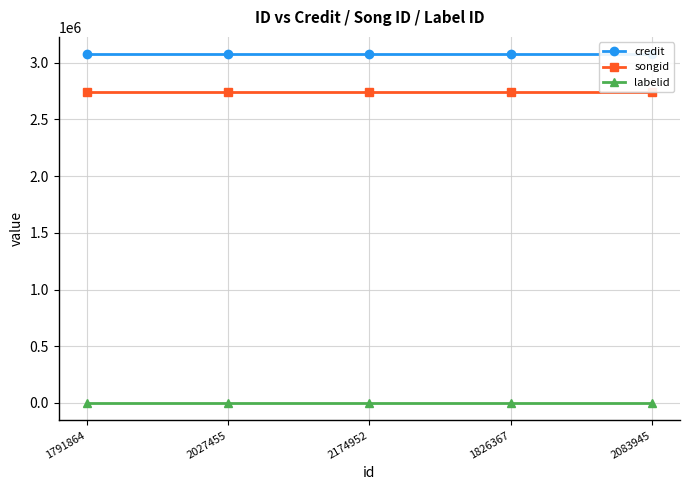

What are all the series names shown in the legend?

credit, songid, labelid